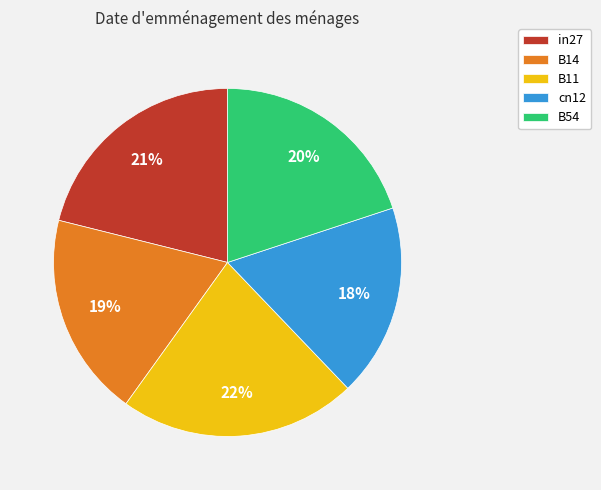

Rank the categories by value from highest to lowest.

B11, in27, B54, B14, cn12